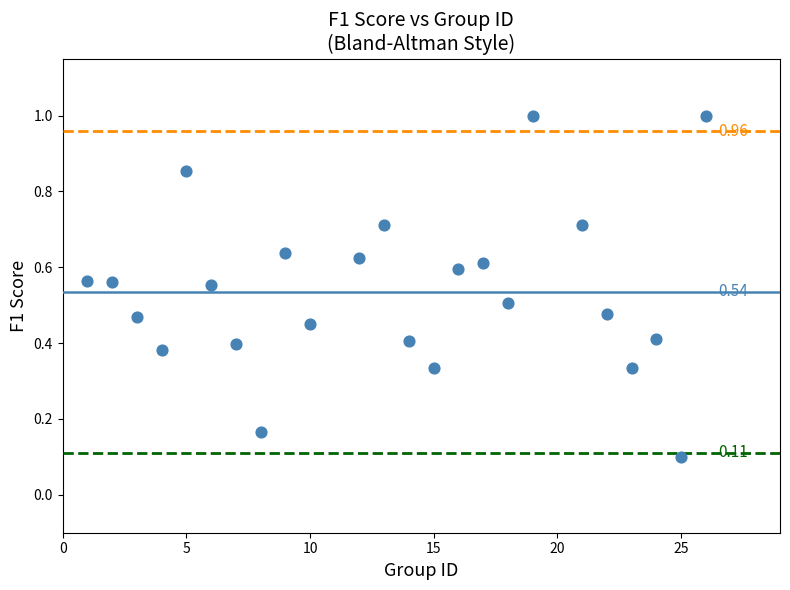

What is the range of X values (max minus min)?

25.0